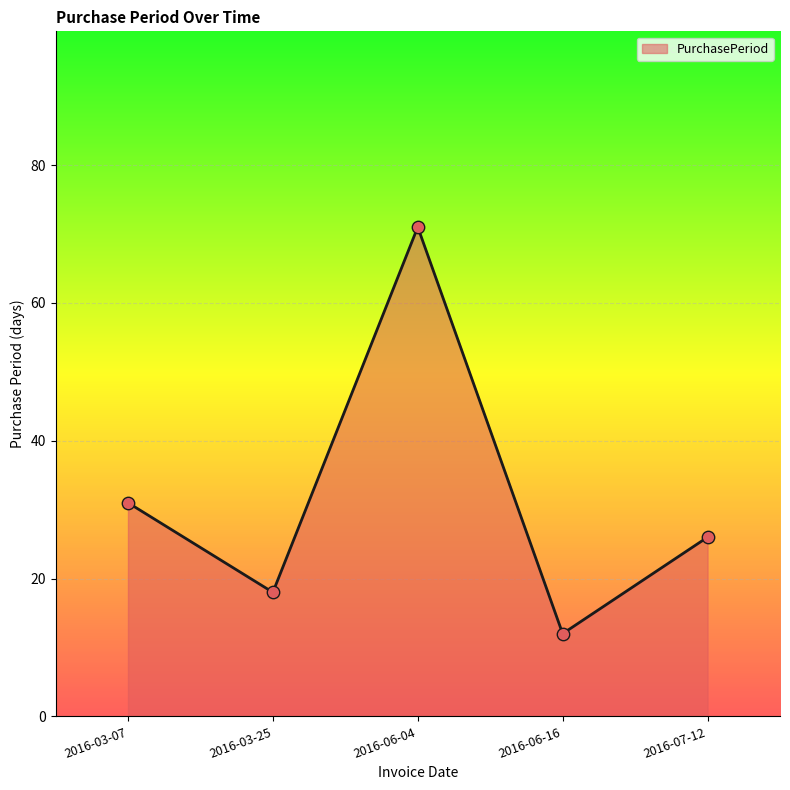

Between 2016-07-12 and 2016-06-16, which is larger?

2016-07-12